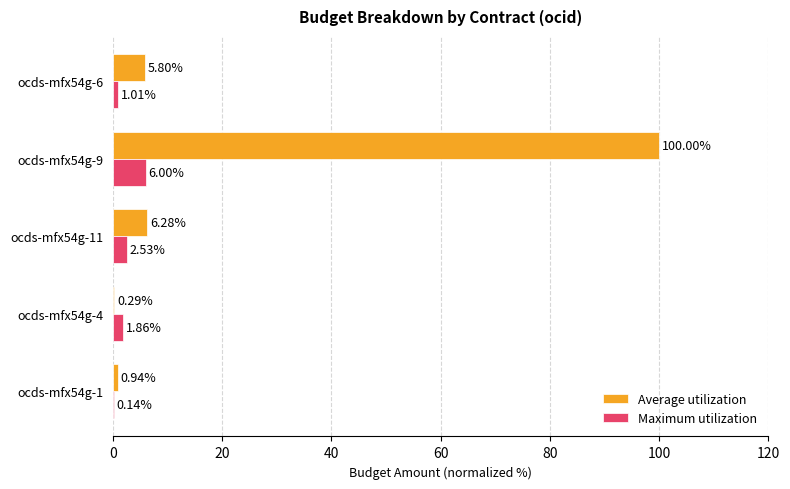

How many categories are shown in the chart?

5